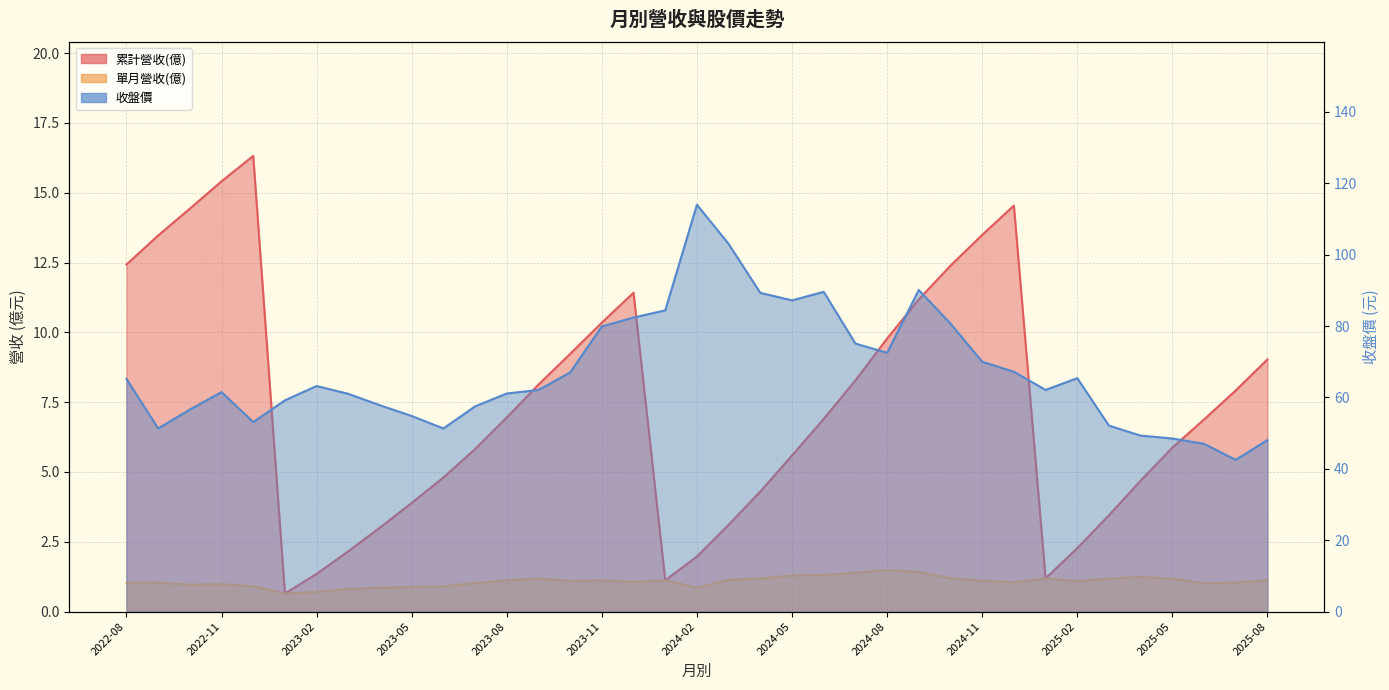

What is the value of the 累計營收(億) point at the 2nd from the left?

13.5